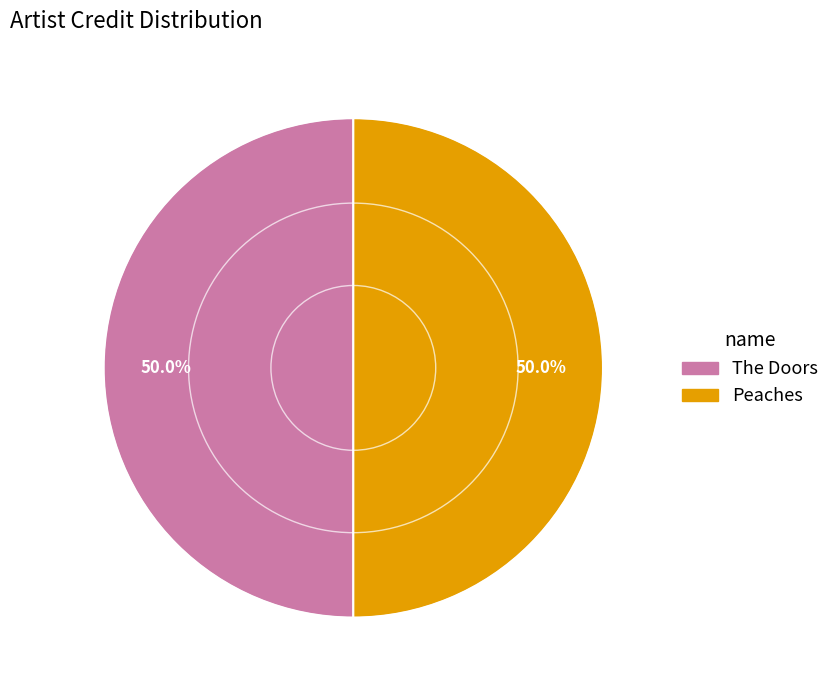

How many slices are in this pie chart?

2